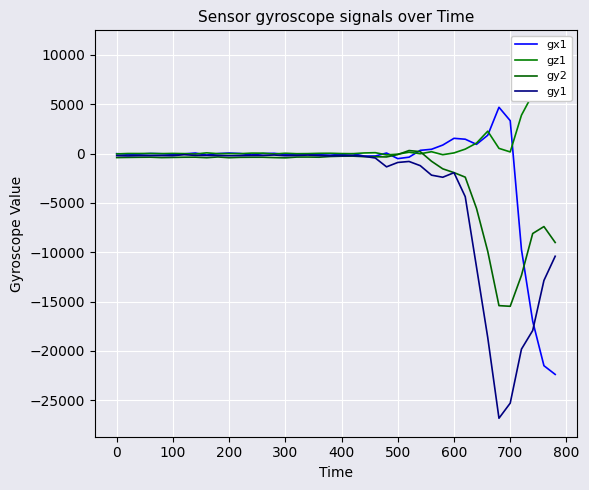

What is the minimum value for gy1?

-26829